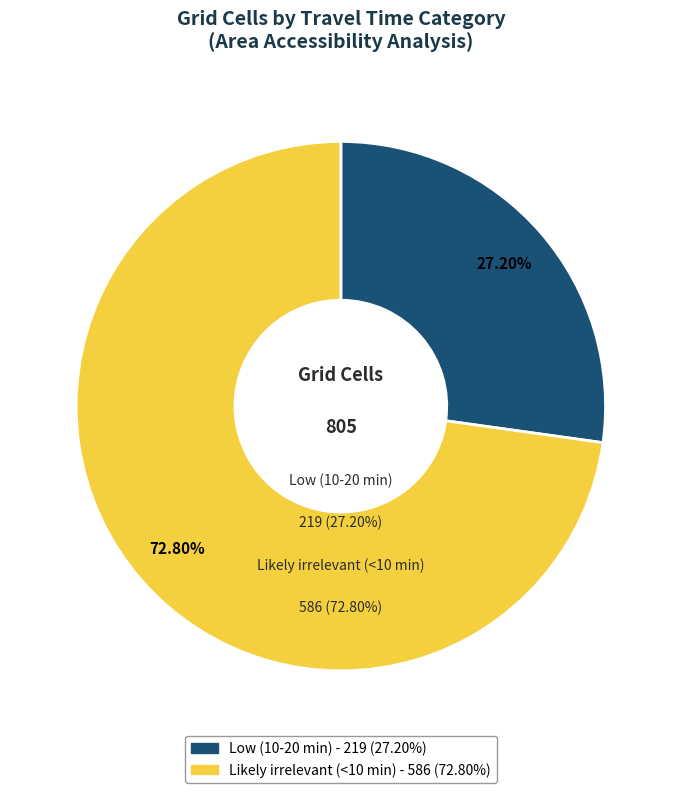

What percentage is the Low (10-20 min) slice, to the nearest percent?

27%